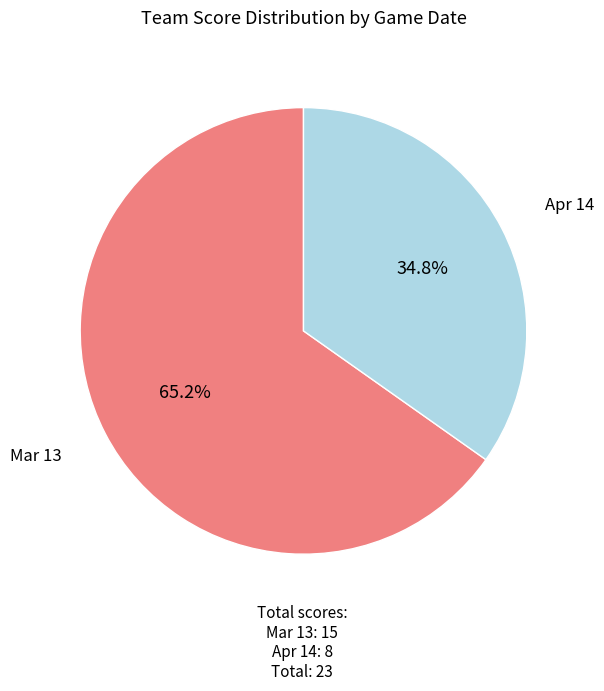

What is the majority slice?

Mar 13